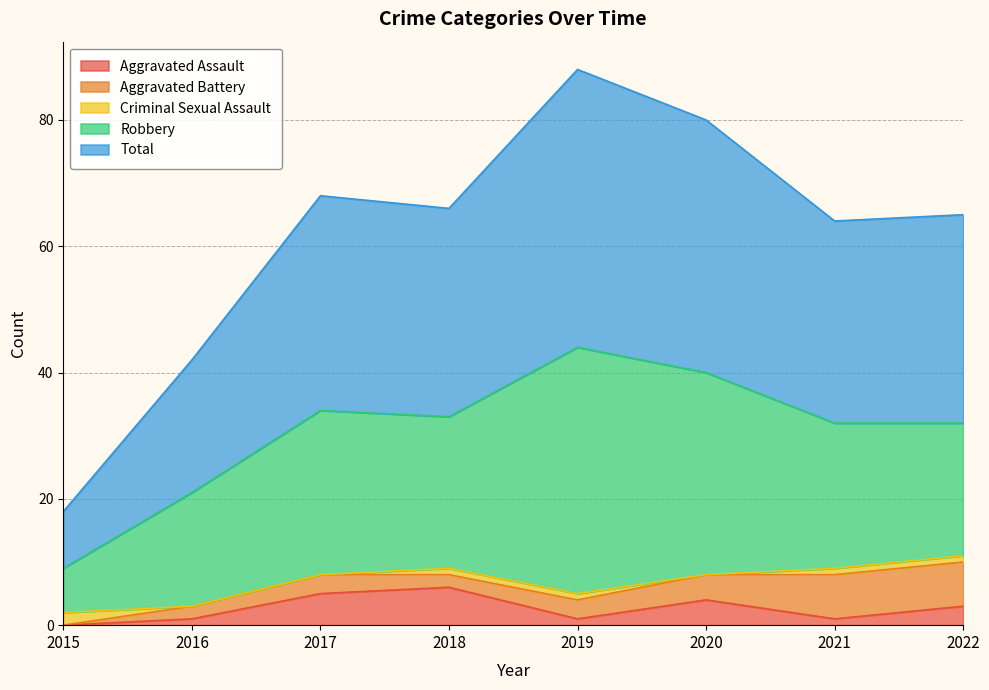

How many Criminal Sexual Assault values are between 0 and 1?

7